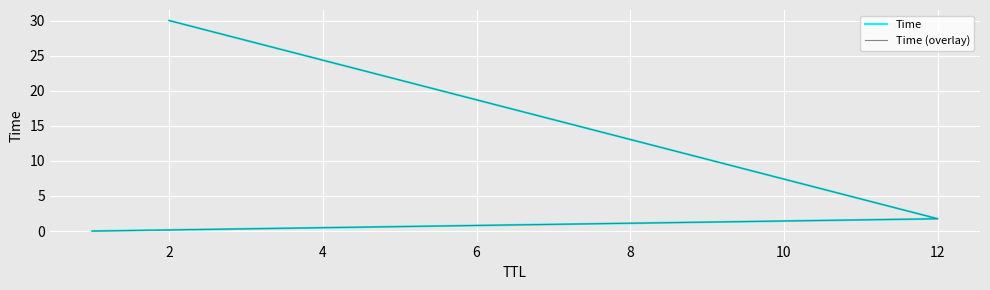

How many series are shown in this chart?

2